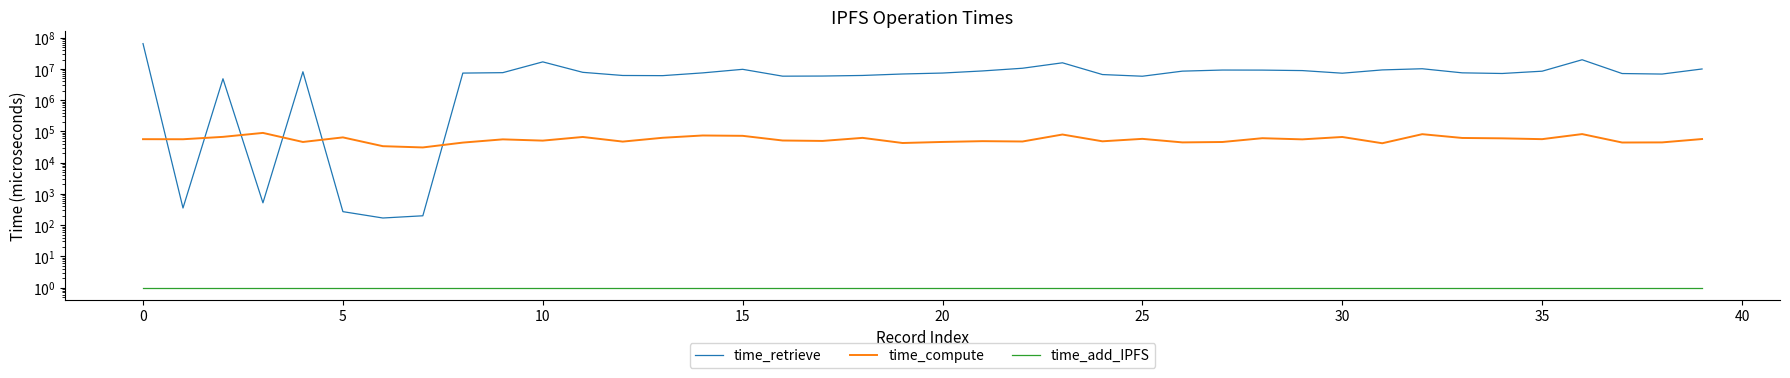

What is the total value across all series at 26?

8531108